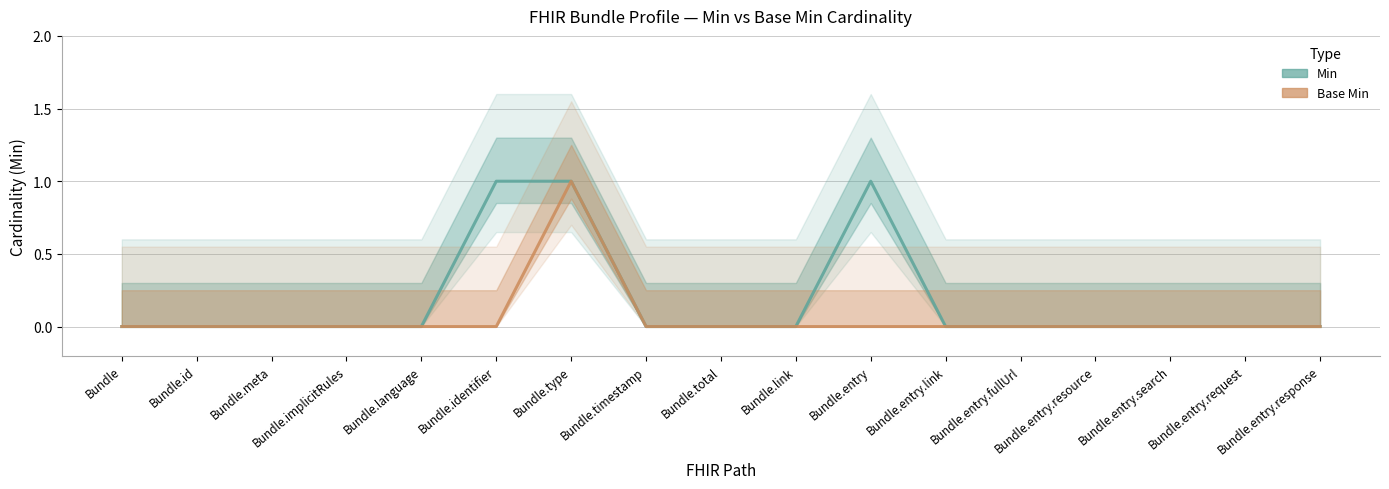

Reading left to right, list all the values displayed in this chart.

Min: 0	0	0	0	0	1	1	0	0	0	1	0	0	0	0	0	0
Base Min: 0	0	0	0	0	0	1	0	0	0	0	0	0	0	0	0	0